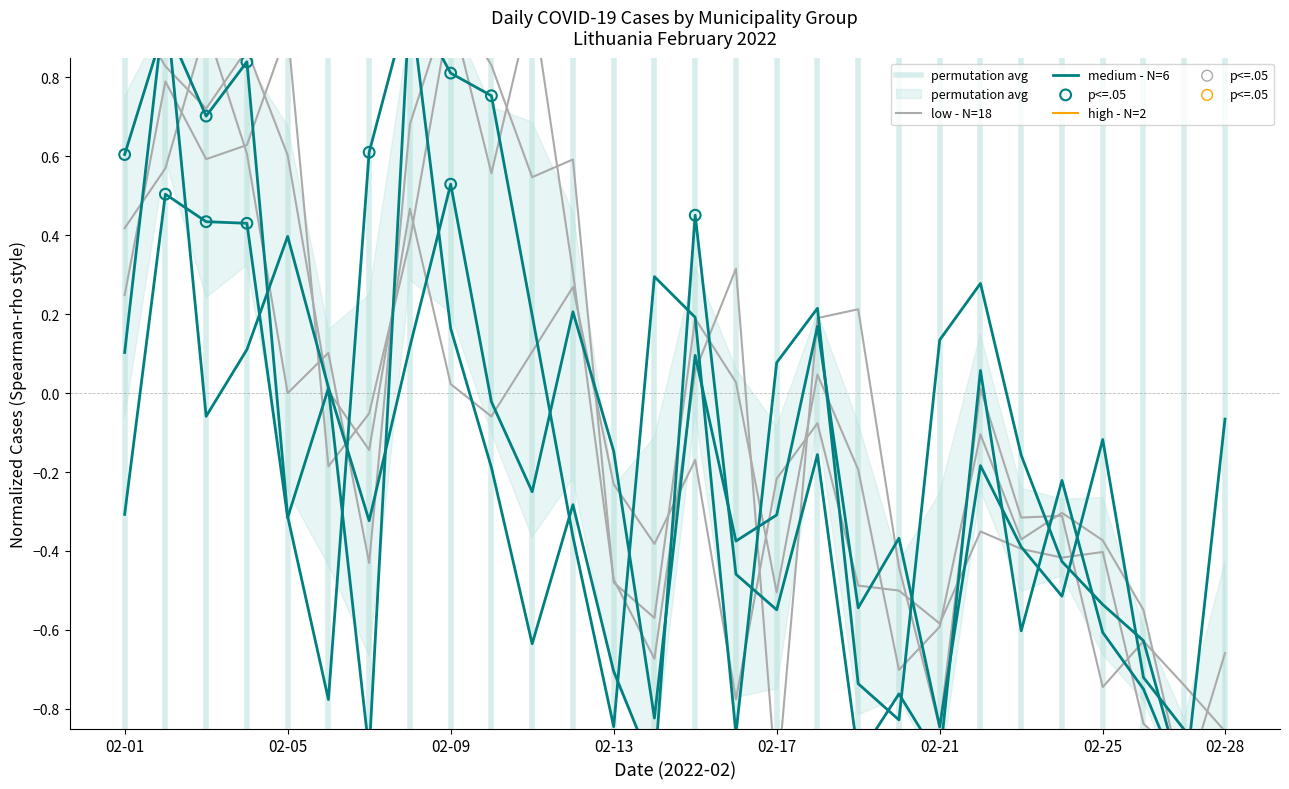

Is the value of Klaipėdos r. sav. at 02-17 greater than the value of Kauno m. sav. at 02-25?

Yes